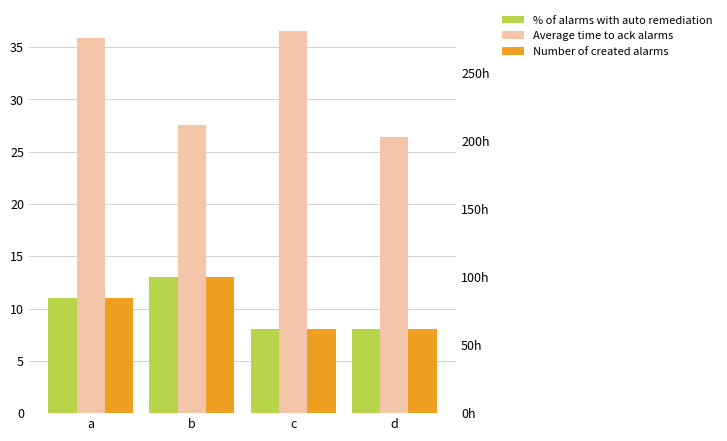

Which series has the largest total across all categories?

Average time to ack alarms